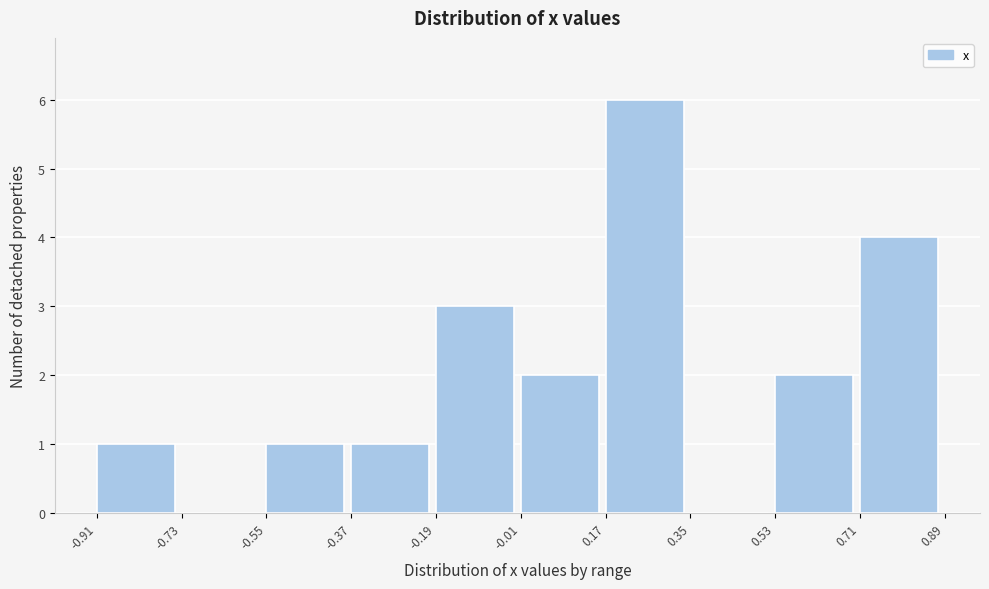

Which range on the x-axis has the tallest bar?

0.17 to 0.35